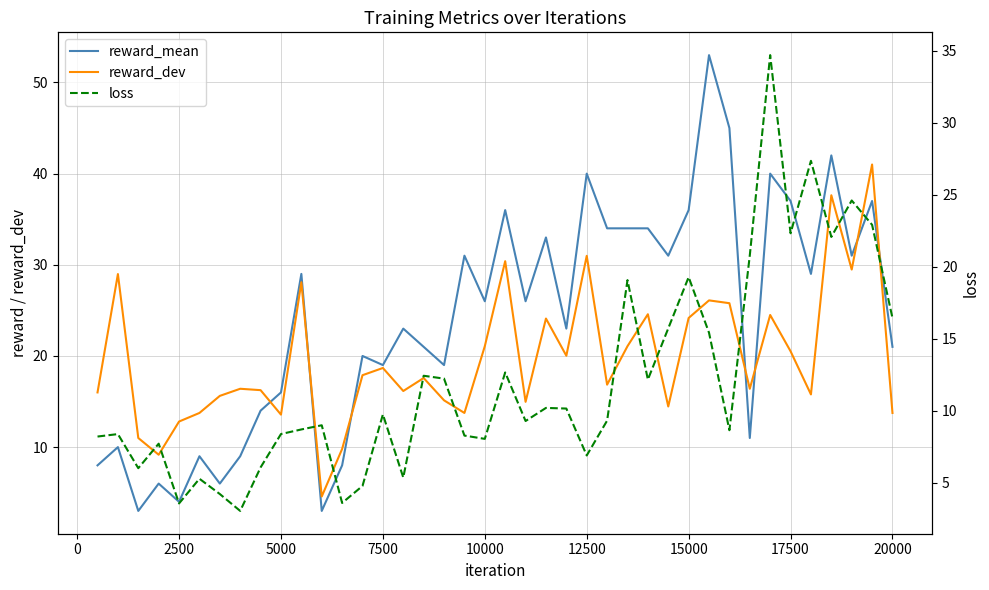

How many lines are shown in the chart?

3